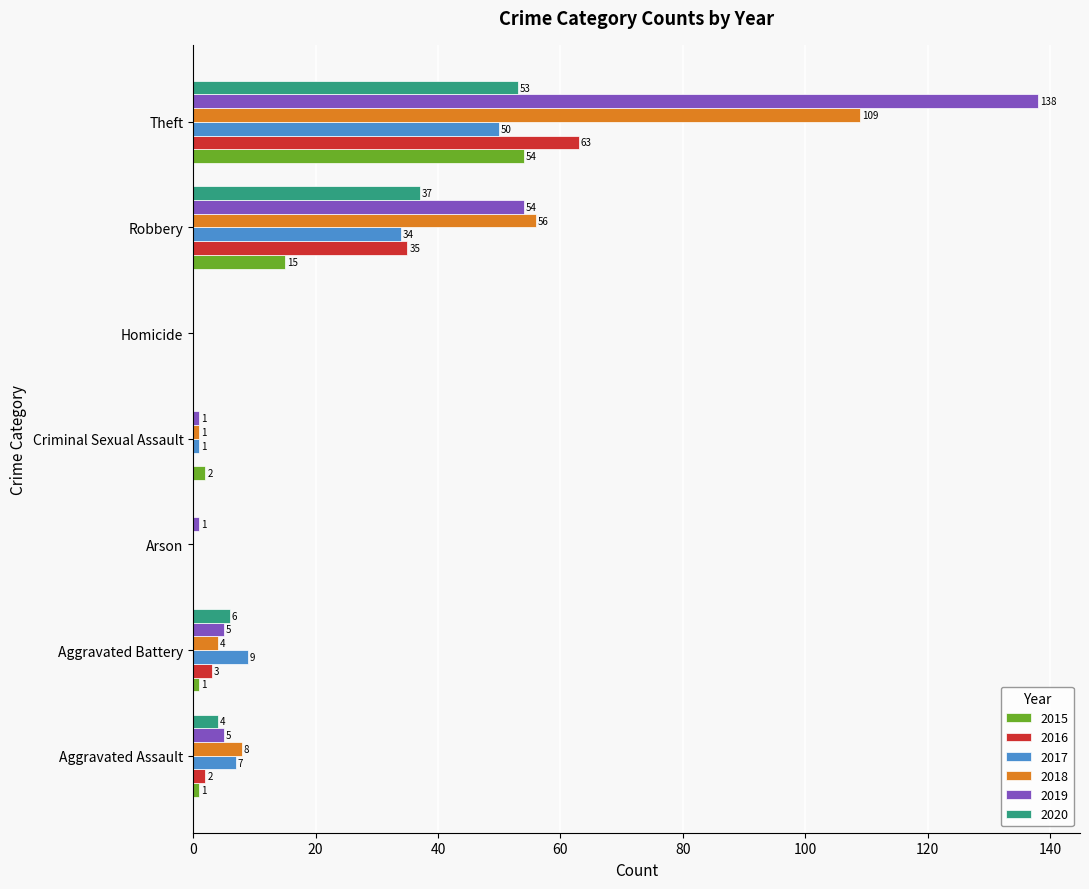

What is the maximum value for 2016?

63